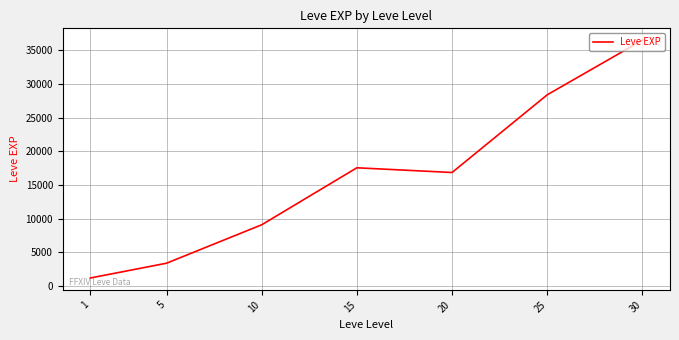

The chart shows a value of 30262.4 at 15. True or false?

False